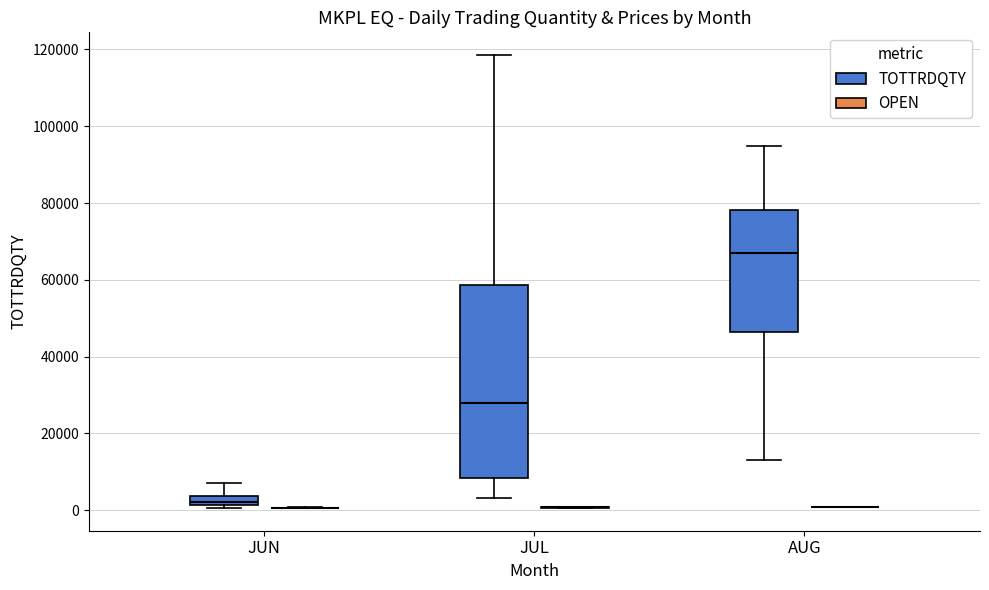

Which box is the tallest, from its lower edge to its upper edge?

JUL (TOTTRDQTY)